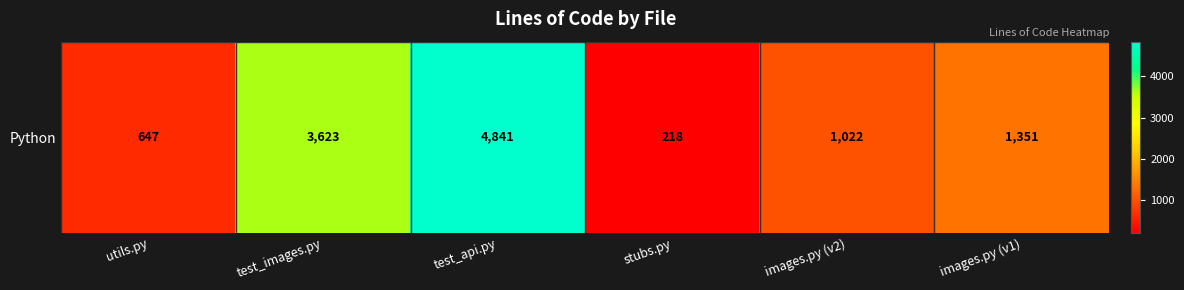

Reading right to left, extract all data points from this chart.

images.py (v1)=1351	images.py (v2)=1022	stubs.py=218	test_api.py=4841	test_images.py=3623	utils.py=647